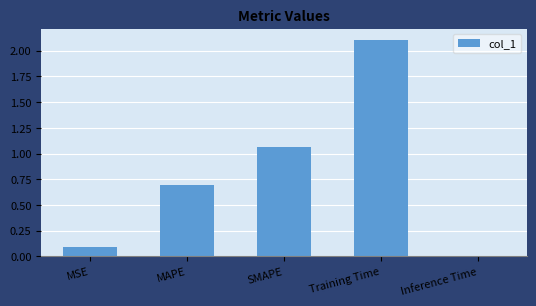

What is the difference between the values at MSE and MAPE?

0.6